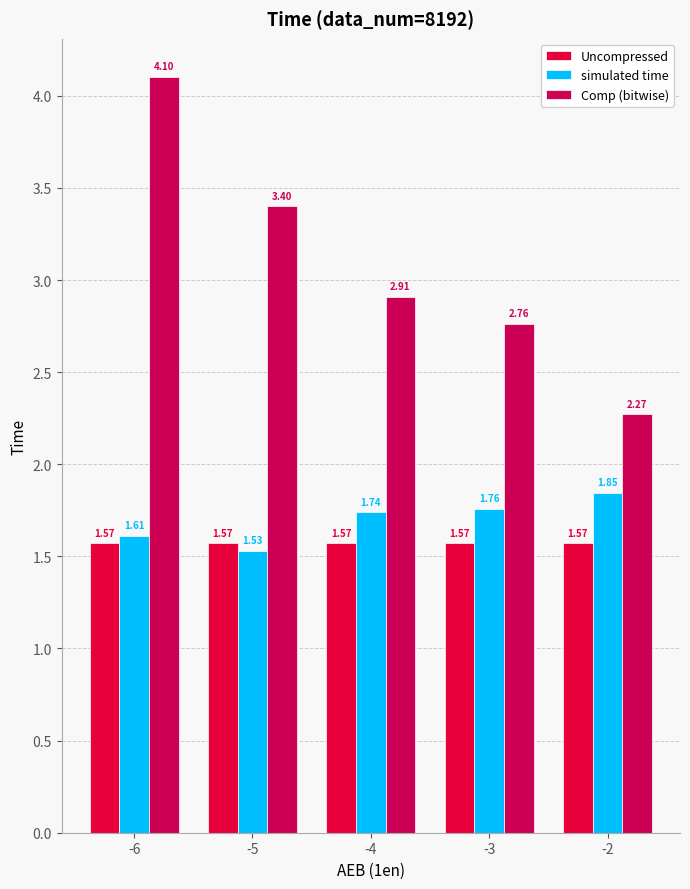

At which label is Comp (bitwise) closest to 3?

-4